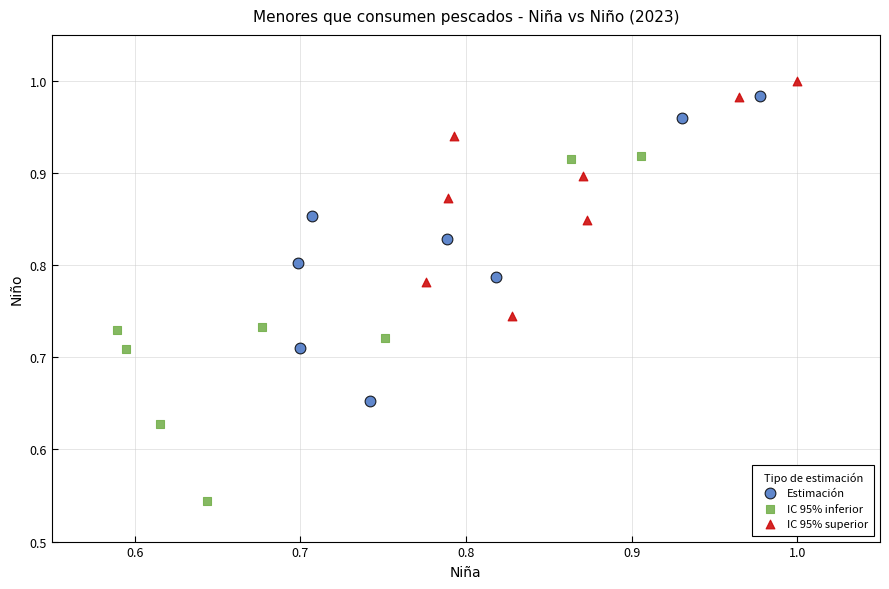

Which series has the largest Y range (max minus min)?

IC 95% inferior